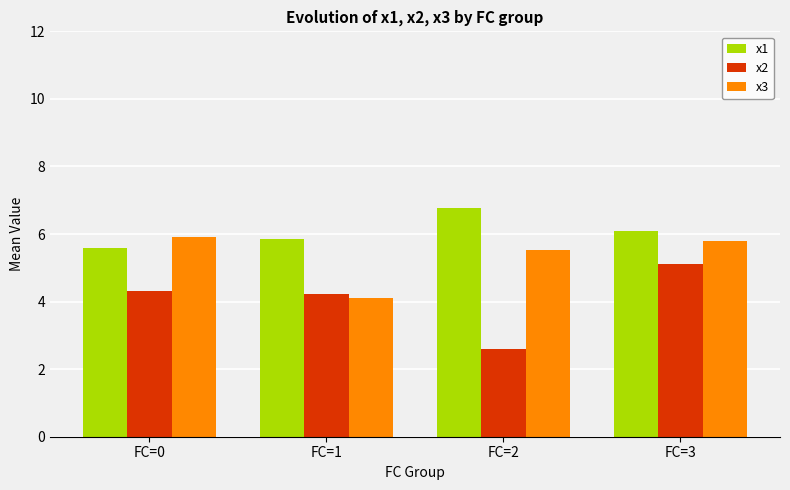

Reading left to right, extract all data points from this chart.

x1: 5.6	5.9	6.8	6.1
x2: 4.3	4.2	2.6	5.1
x3: 5.9	4.1	5.5	5.8